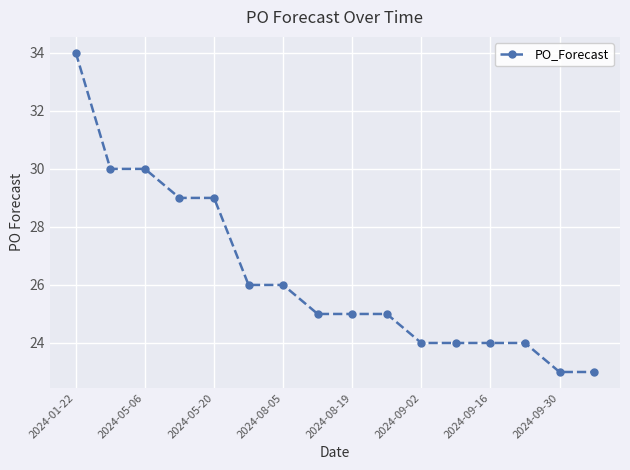

How many series are shown in this chart?

1